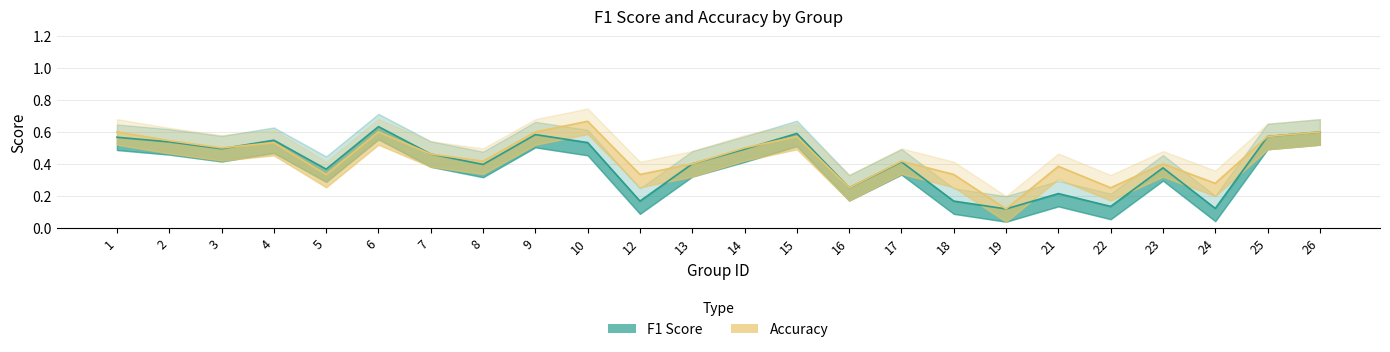

In f1, how many points are higher than both neighbors (excluding endpoints)?

7